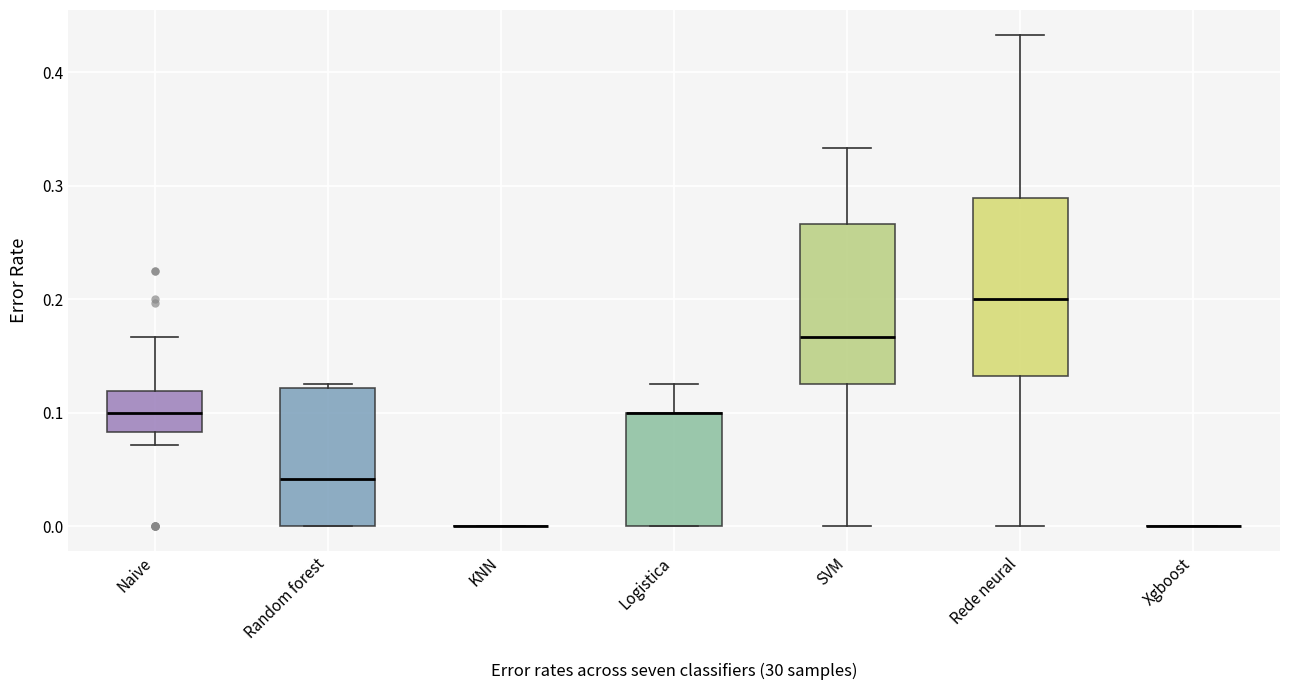

Reading left to right, transcribe this box plot: for each box, give where its median line is, the range the box spans, and where its two whiskers end, as read against the y-axis. The values are not printed on the chart, so give them approximately, as read against the axis.

Naive: median 0.10, box 0.08 to 0.12, whiskers 0.07 to 0.17
Random forest: median 0.04, box 0.00 to 0.12, whiskers 0.00 to 0.13
KNN: box collapsed to a line at 0.00, whiskers 0.00 to 0.00
Logistica: median 0.10 (drawn on the box's upper edge), box 0.00 to 0.10, whiskers 0.00 to 0.13
SVM: median 0.17, box 0.13 to 0.27, whiskers 0.00 to 0.33
Rede neural: median 0.20, box 0.13 to 0.29, whiskers 0.00 to 0.43
Xgboost: box collapsed to a line at 0.00, whiskers 0.00 to 0.00